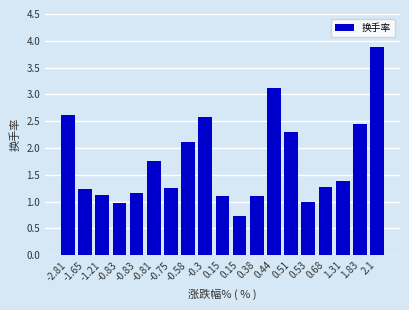

The value at 1.31 is 0.9. True or false?

False